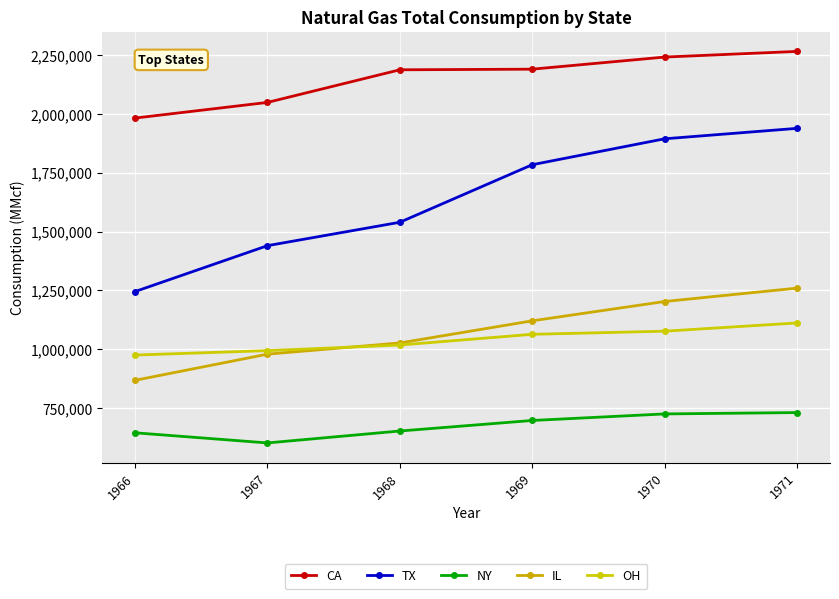

True or false: CA and TX intersect in this chart.

False